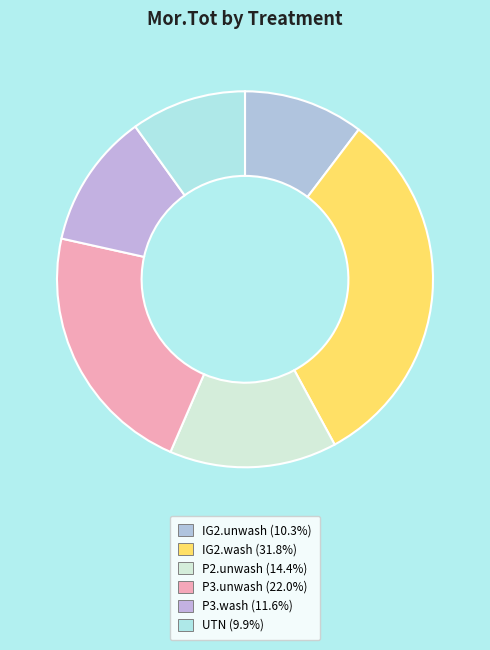

How many slices are in this pie chart?

6